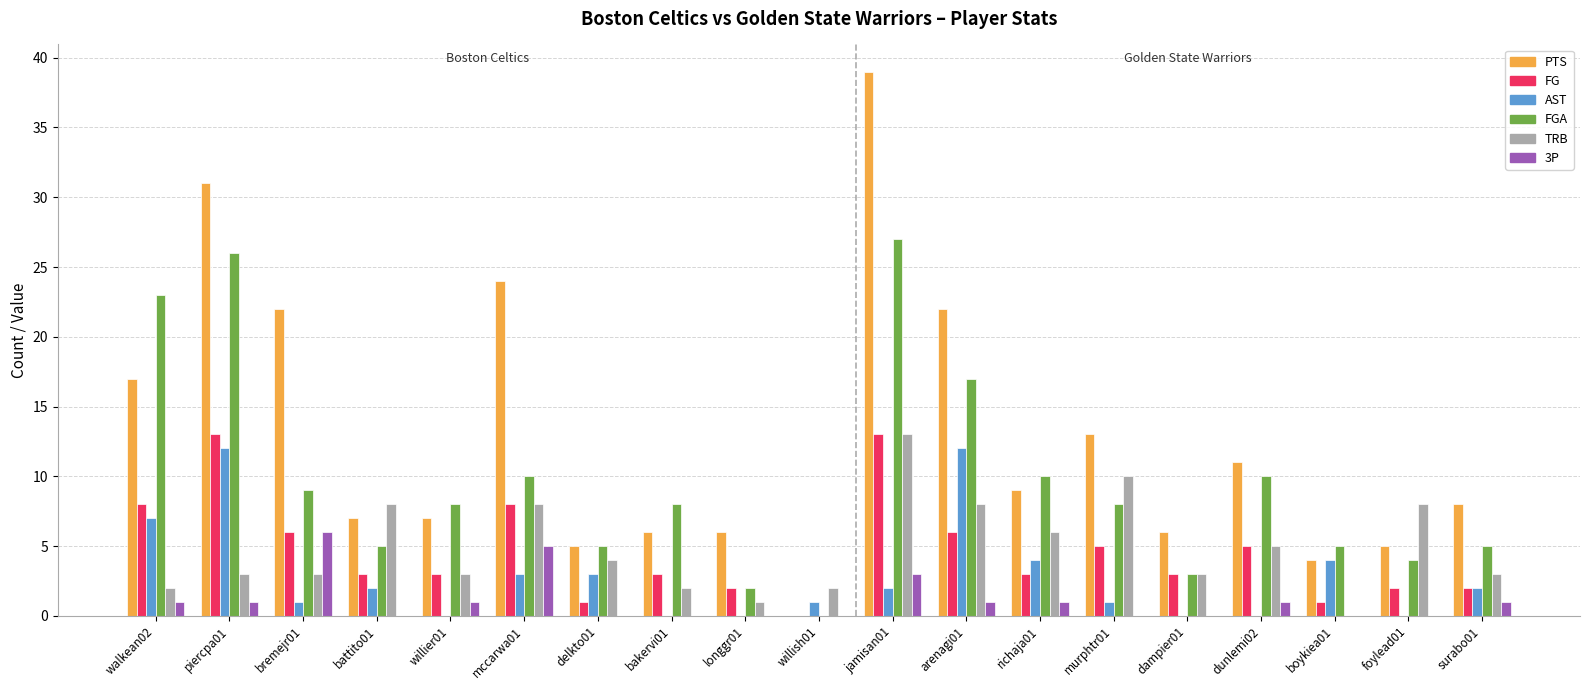

The value of AST at piercpa01 is 8. True or false?

False